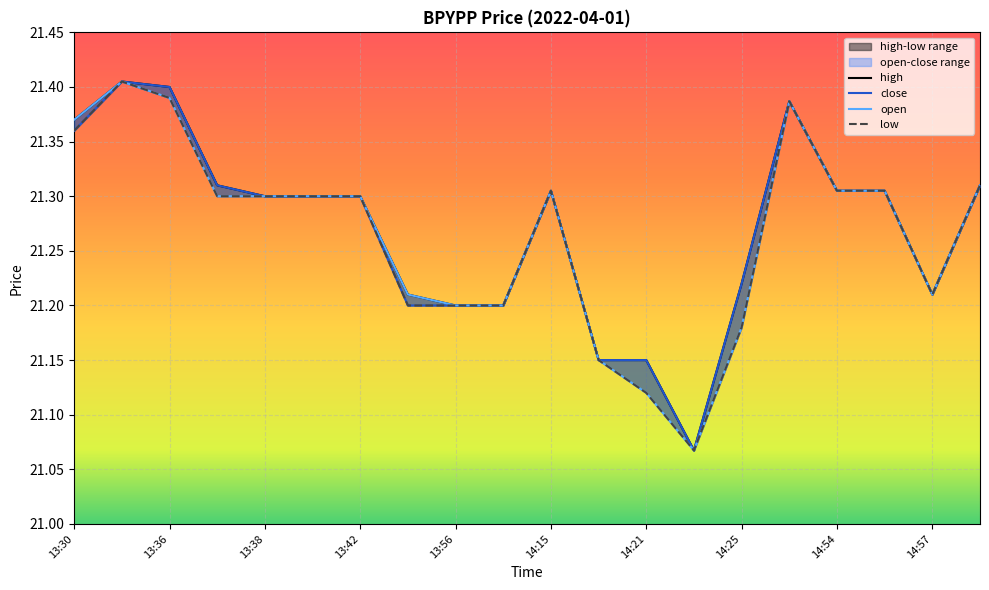

True or false: low and close intersect in this chart.

False